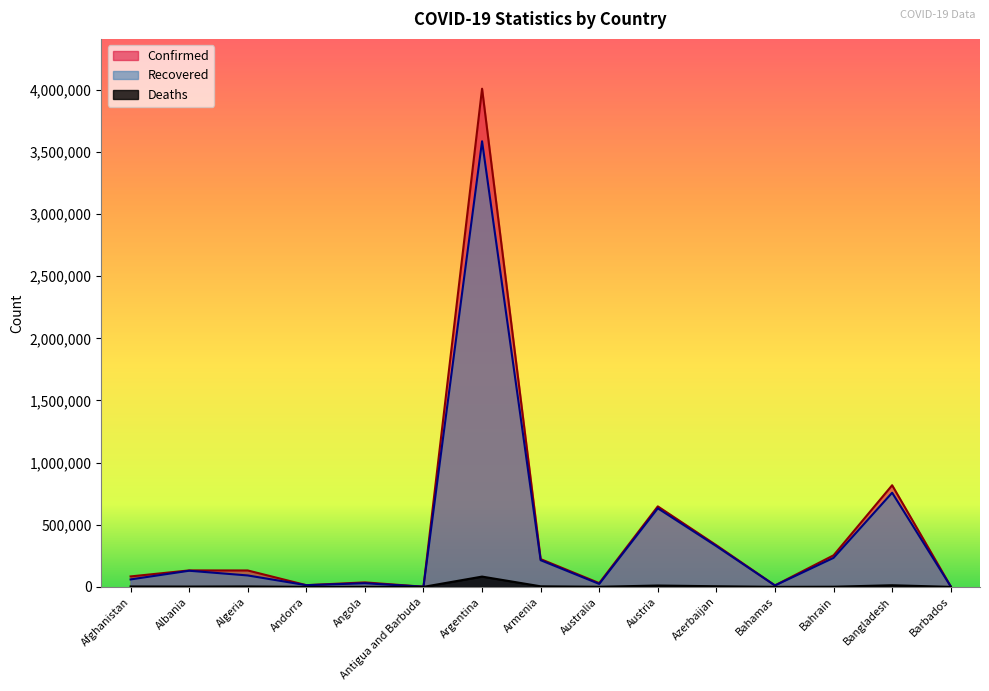

At which category does Confirmed reach its first local peak?

Albania